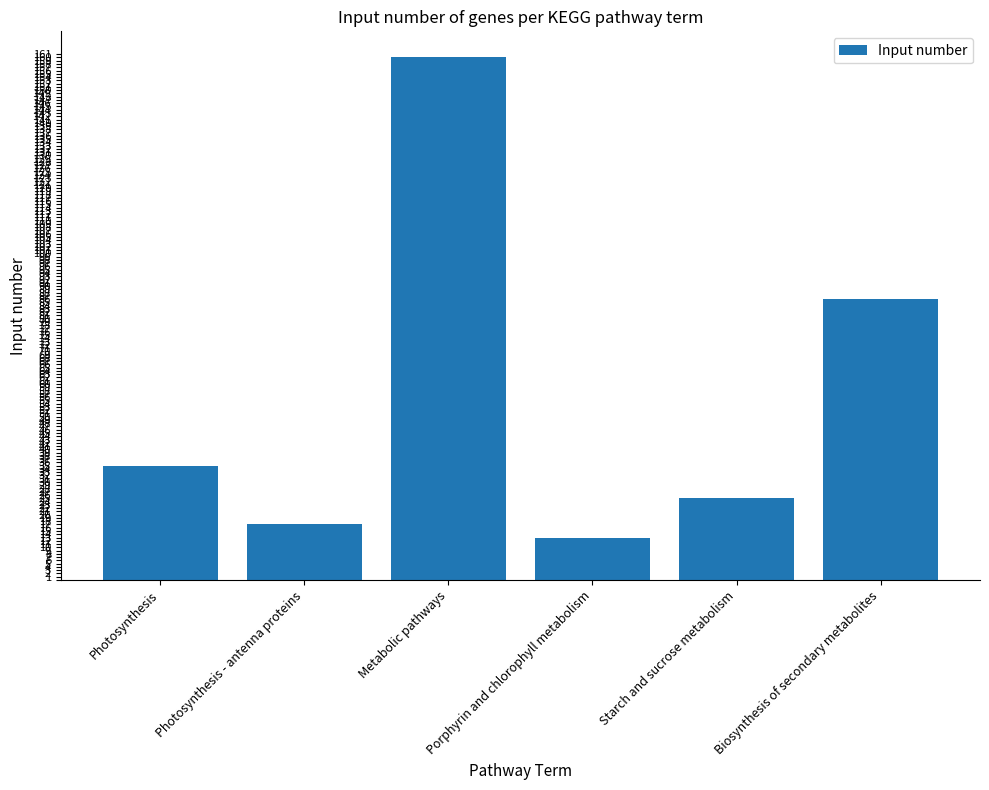

What is the approximate value at Porphyrin and chlorophyll metabolism?

13